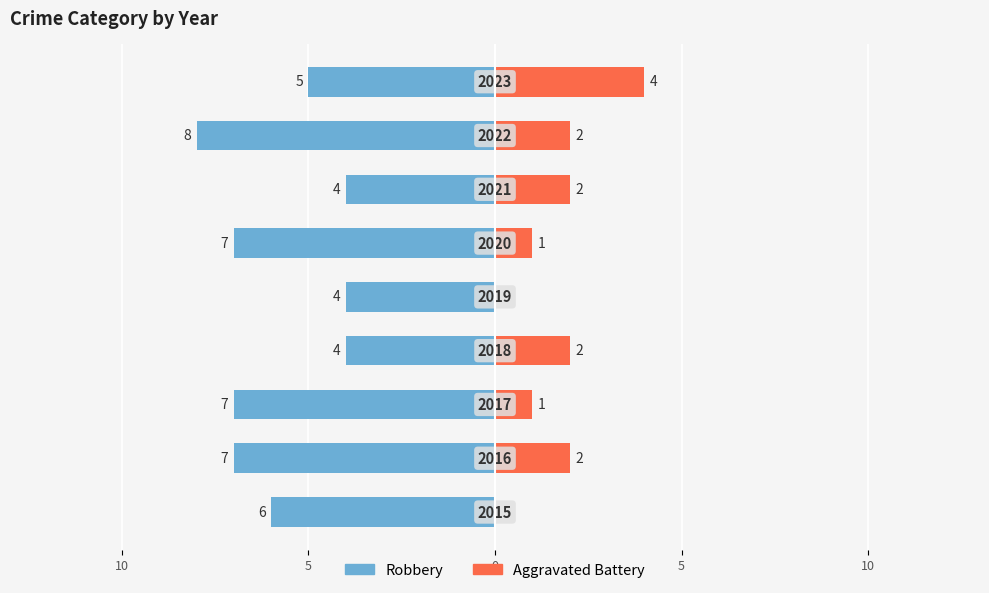

What is the total value across all series at 7?

-6